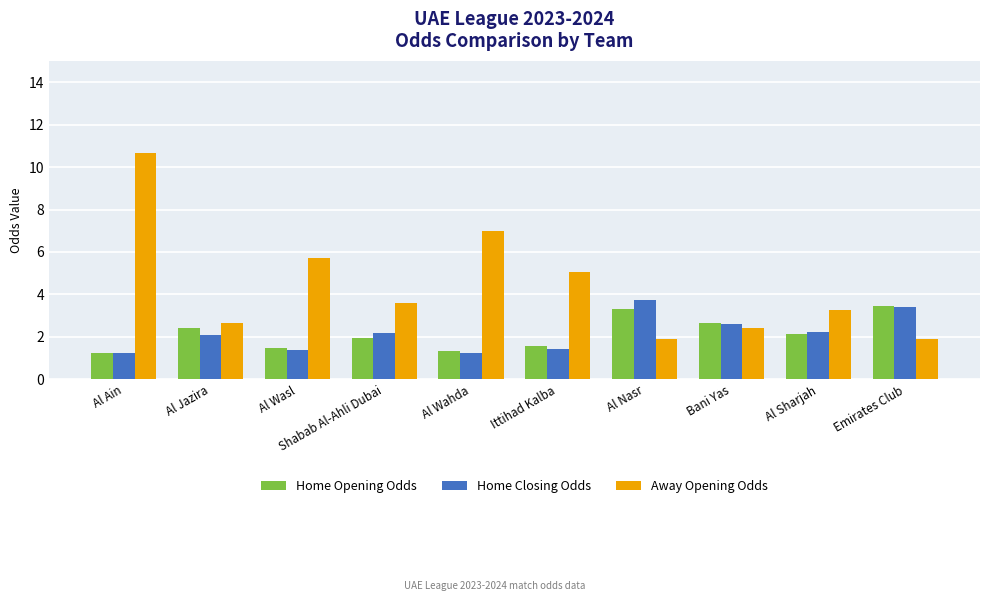

What is the average value of the Home Opening Odds series?

2.2